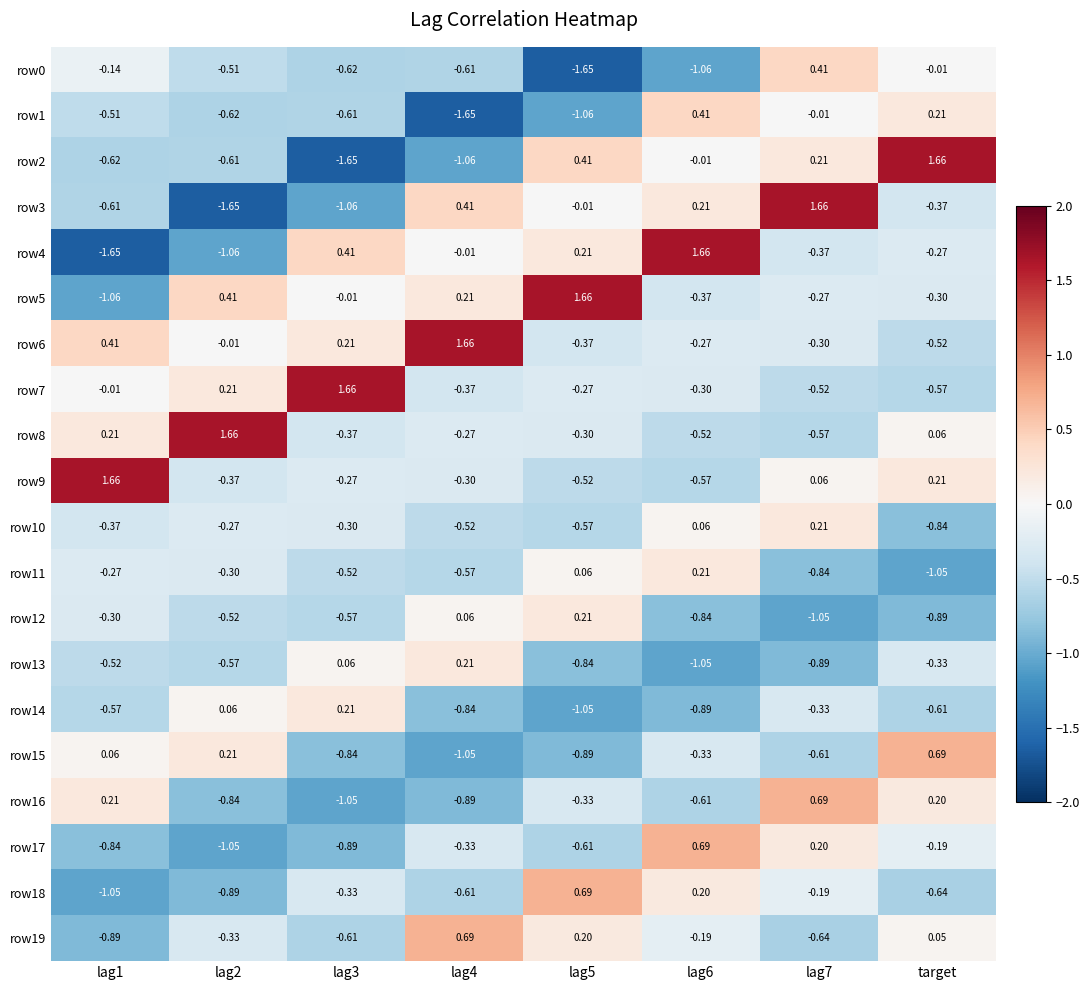

Is the value of row5 at lag1 greater than the value of row18 at lag3?

No